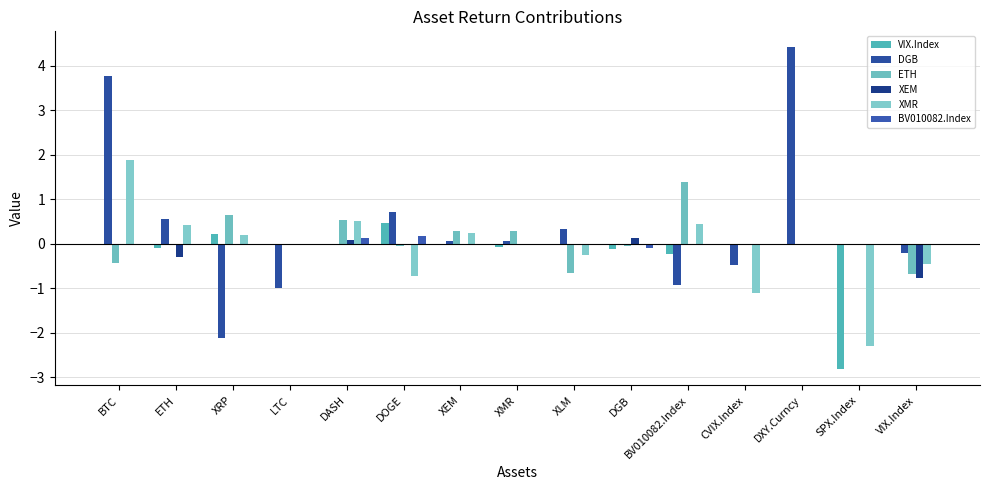

What is the difference between the maximum and minimum values in the ETH series?

2.1